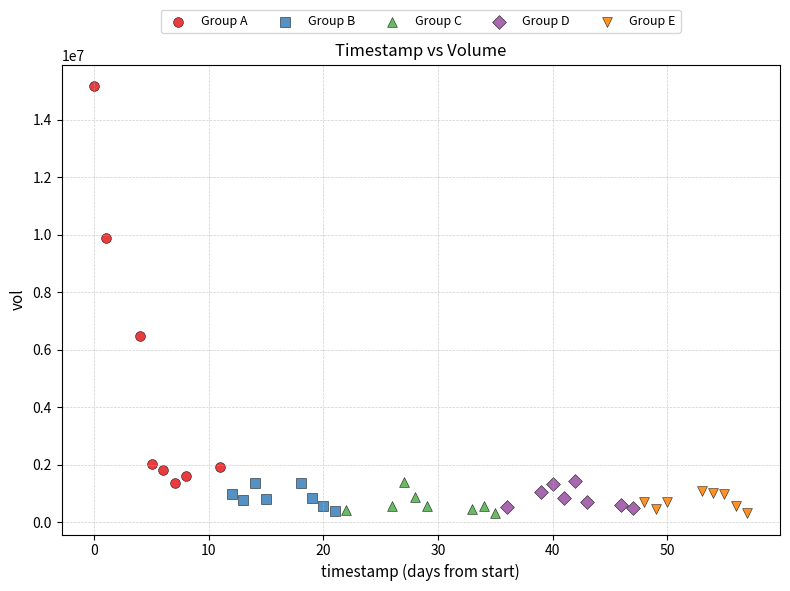

Which series reaches the maximum Y coordinate?

Group A